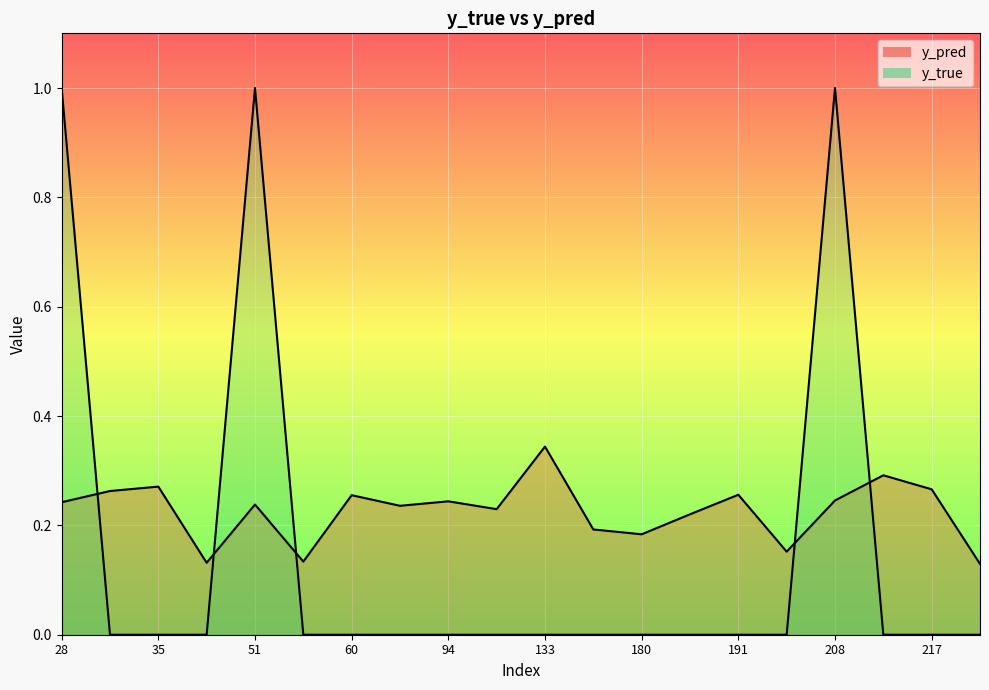

Is the value of y_true at 57 greater than the value of y_pred at 217?

No